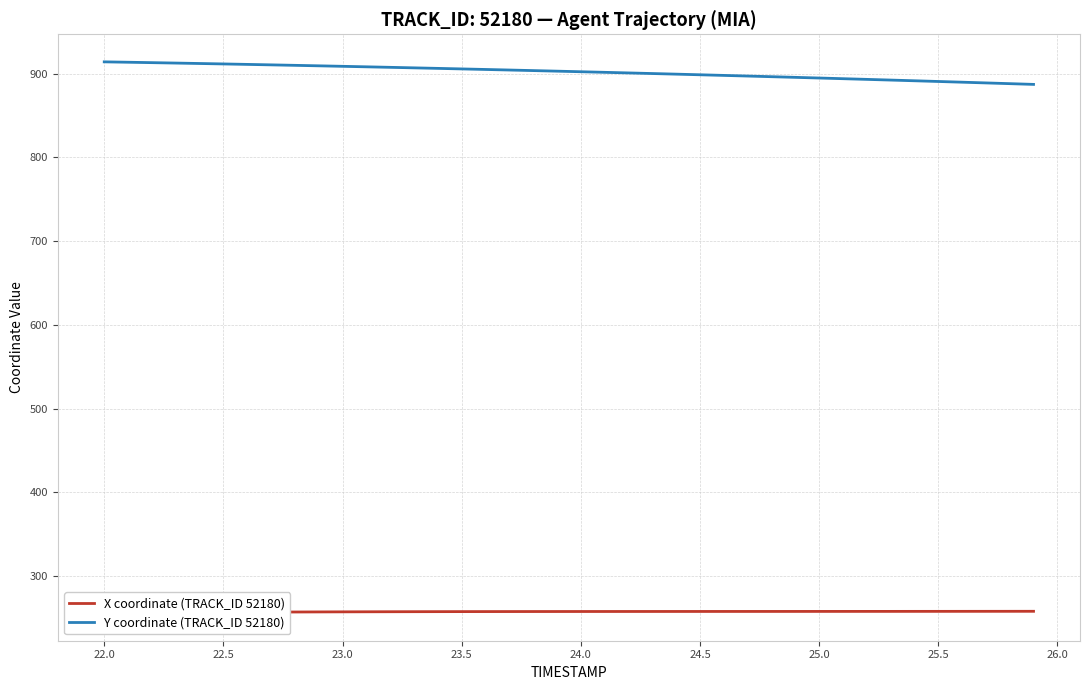

Is it true that Y coordinate (TRACK_ID 52180) equals 902.3 at 24.0?

True